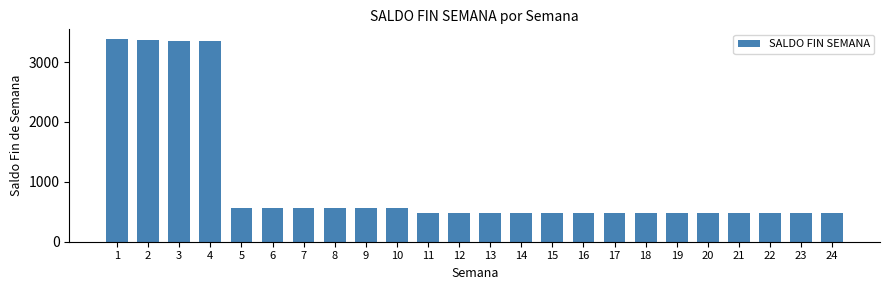

What is the ratio of the value at 1 to the value at 3?

1.0